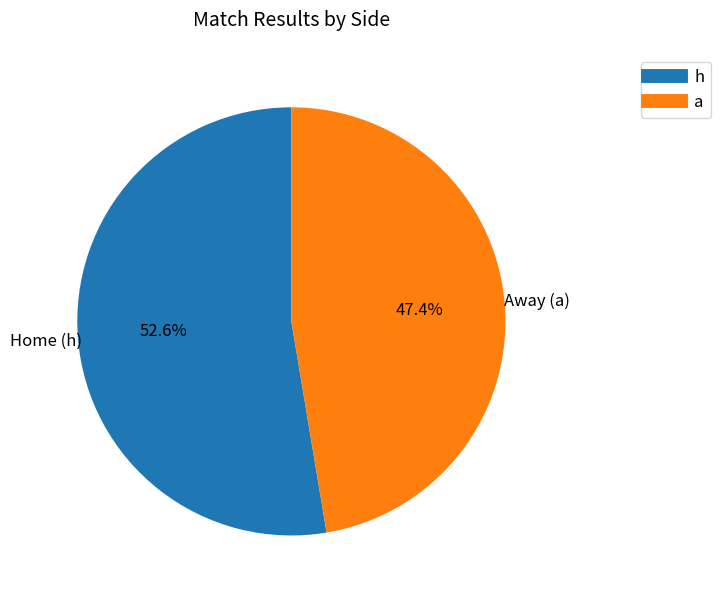

Approximately how many times larger is the value at a compared to h?

0.9